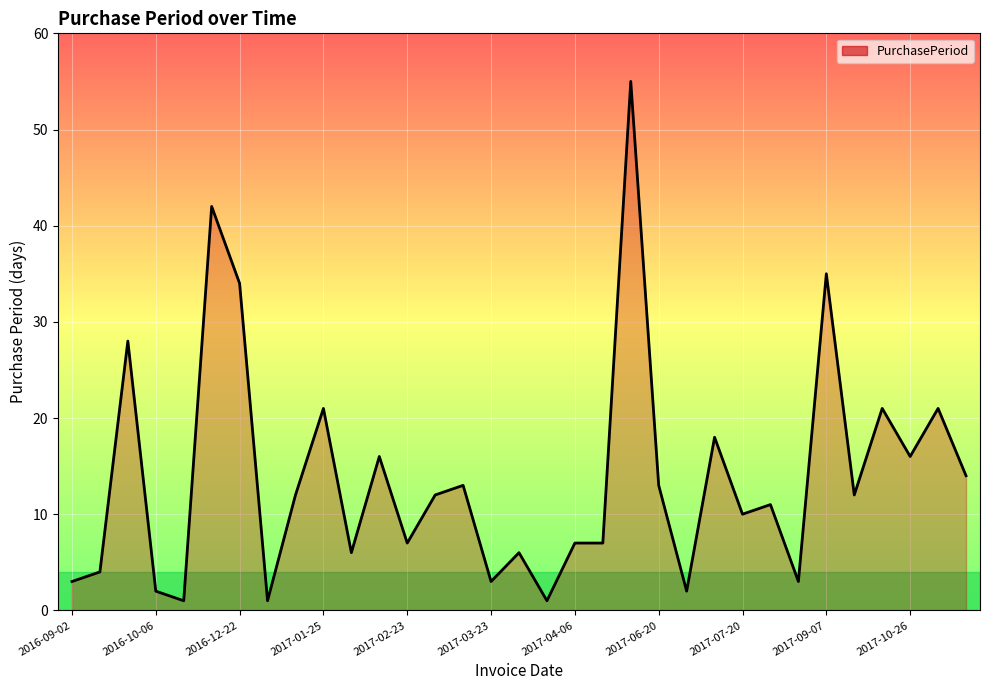

Reading right to left, what are all the values shown in this chart?

14	21	16	21	12	35	3	11	10	18	2	13	55	7	7	1	6	3	13	12	7	16	6	21	12	1	34	42	1	2	28	4	3